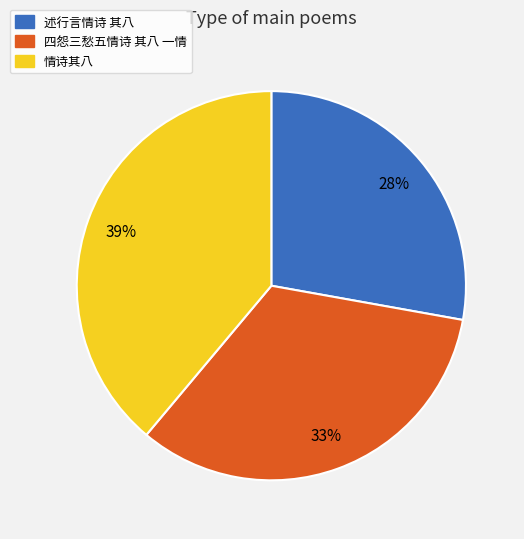

Do 情诗其八 and 述行言情诗 其八 together represent more than half of the pie?

Yes